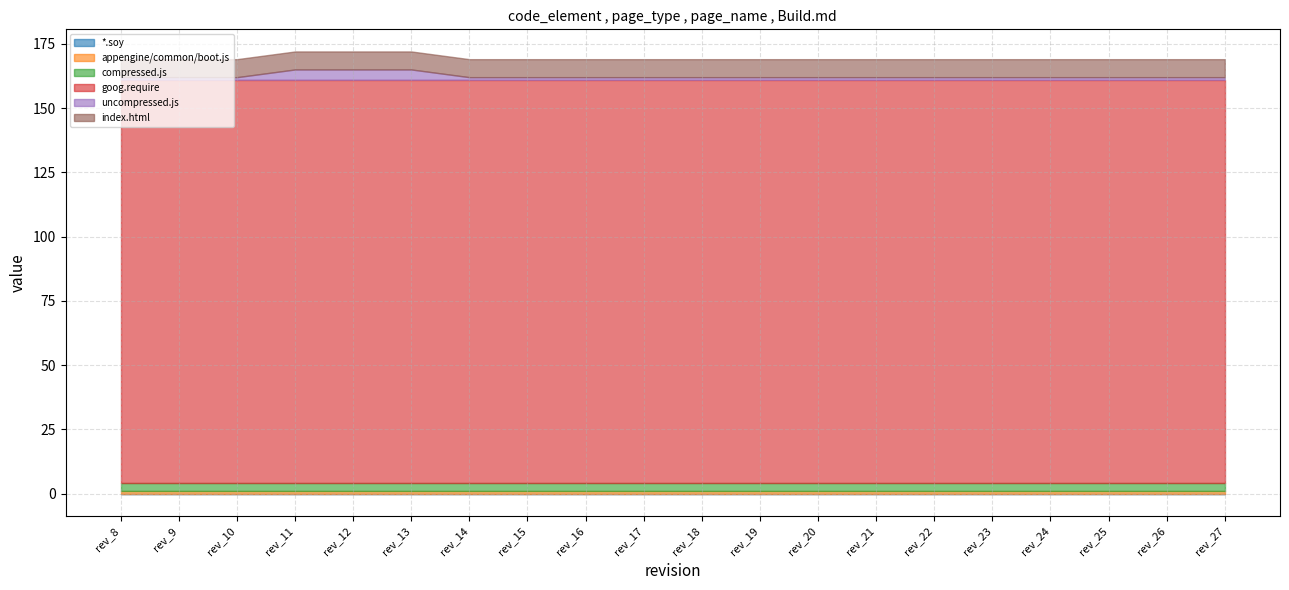

What is the difference between the maximum and minimum values in the uncompressed.js series?

3